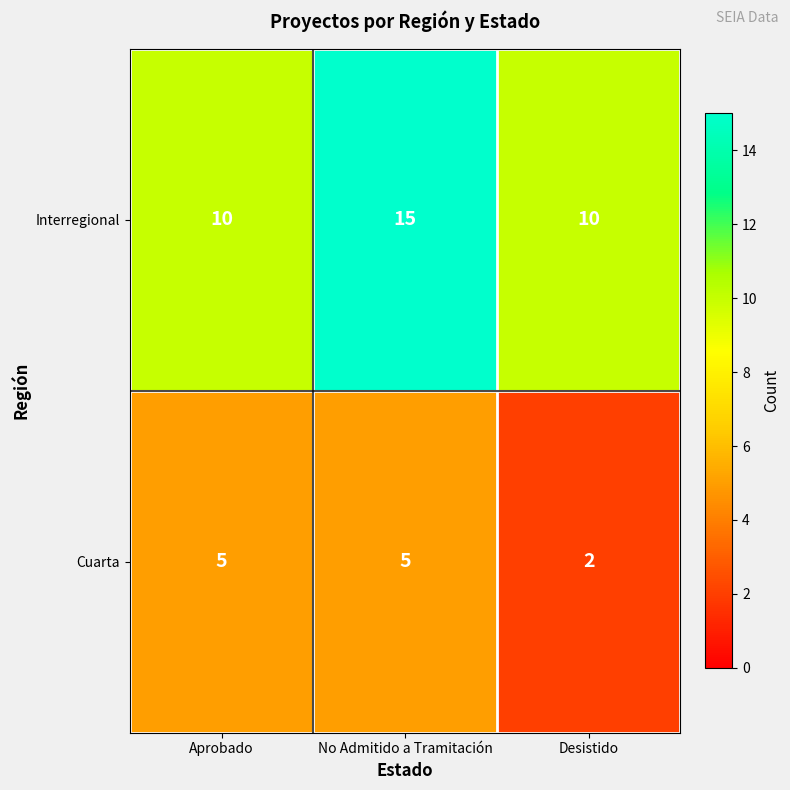

How many Interregional values are between 10 and 15?

3